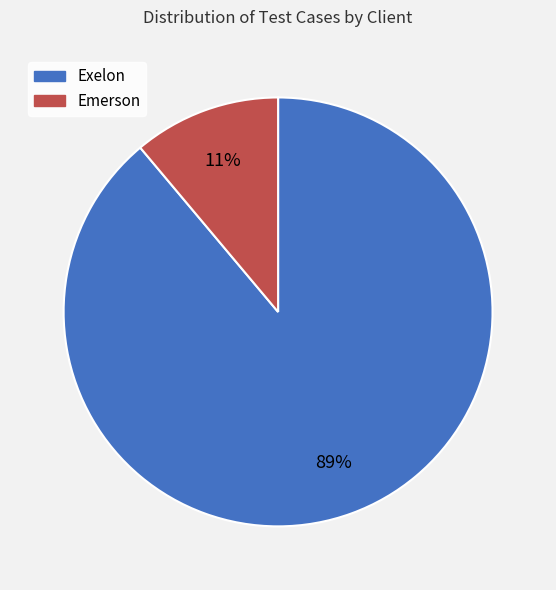

Is the sum of Exelon and Emerson greater than half?

Yes